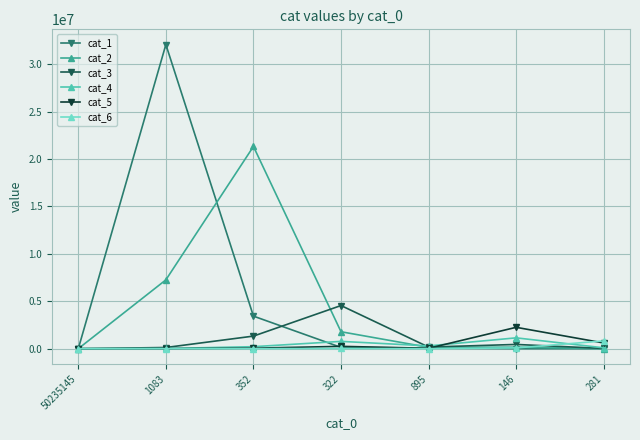

True or false: cat_2 has more than 0 interior local peaks.

True